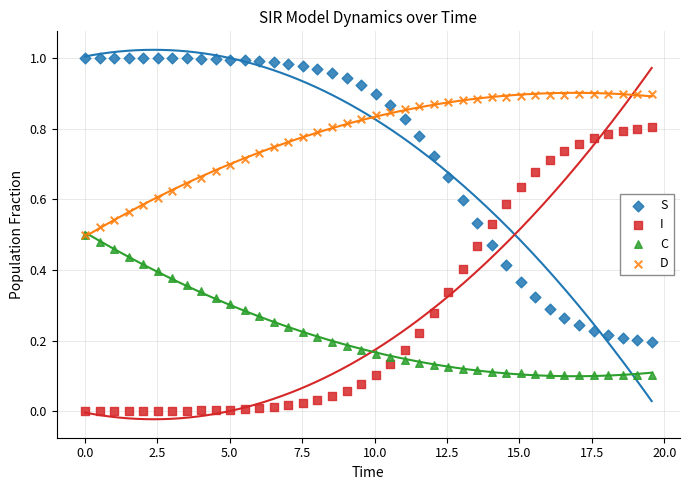

Which series contains the lowest Y value?

I